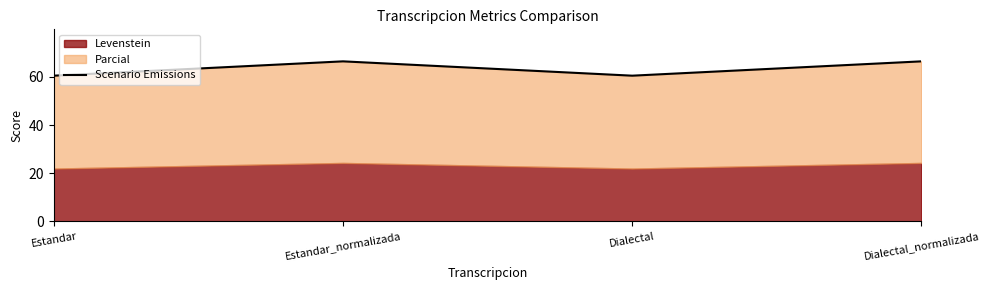

Between Estandar_normalizada and Dialectal, which is larger?

Estandar_normalizada